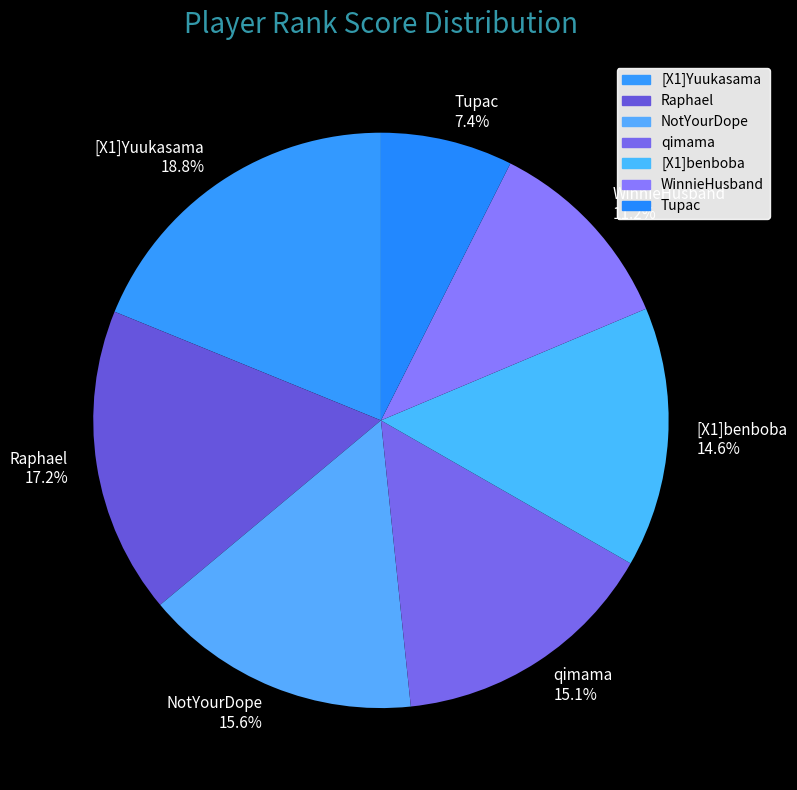

What is the ratio of the value at Tupac to the value at [X1]Yuukasama?

0.4